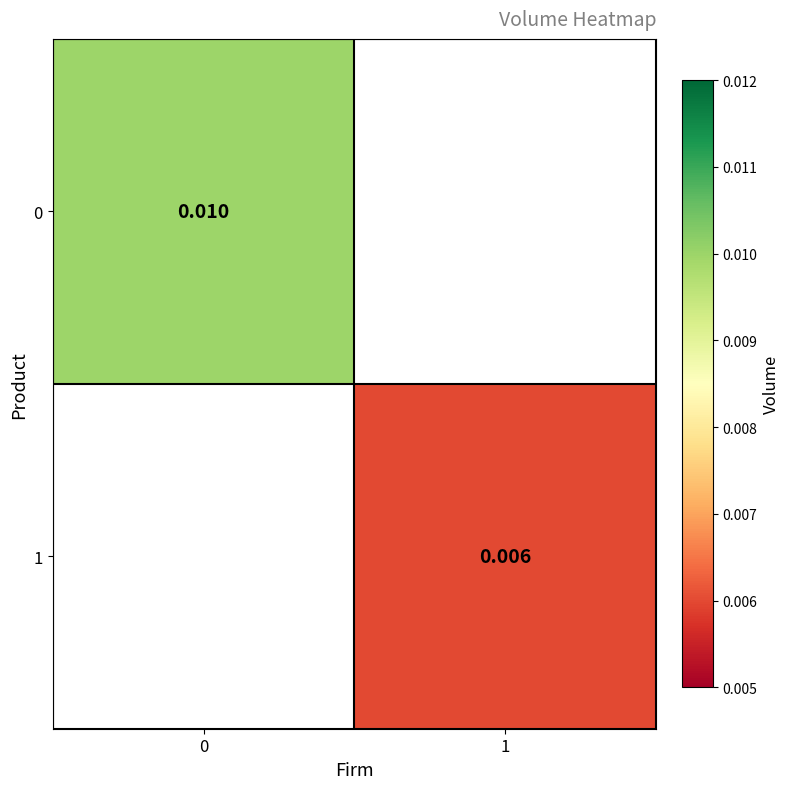

How many values in the 1 series exceed 0?

1